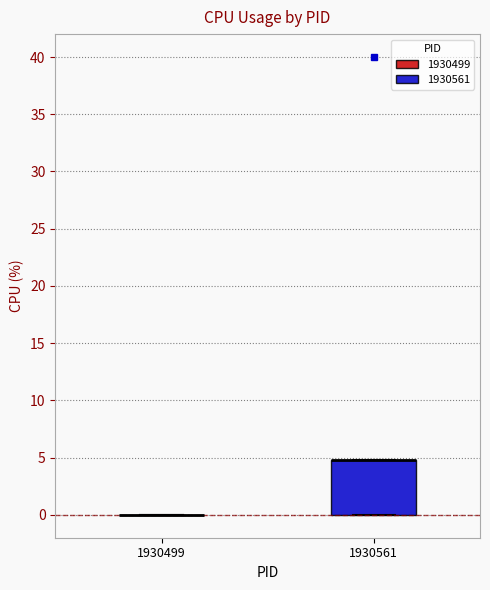

Reading left to right, read every box against the y-axis: the position of its median line, the range the box covers, and the ends of its whiskers. The values are not printed on the chart, so give them approximately, as read against the axis.

1930499: box collapsed to a line at 0, whiskers 0 to 0
1930561: median 5 (drawn on the box's upper edge), box 0 to 5, whiskers 0 to 5